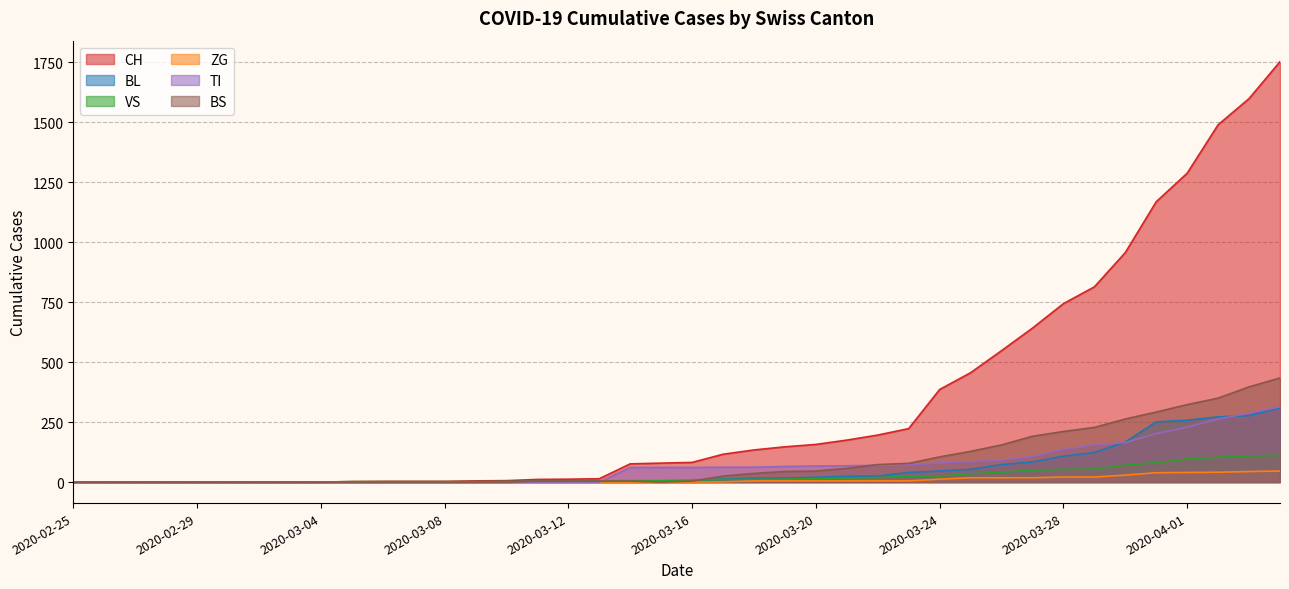

At which label does CH first exceed 82?

2020-03-17